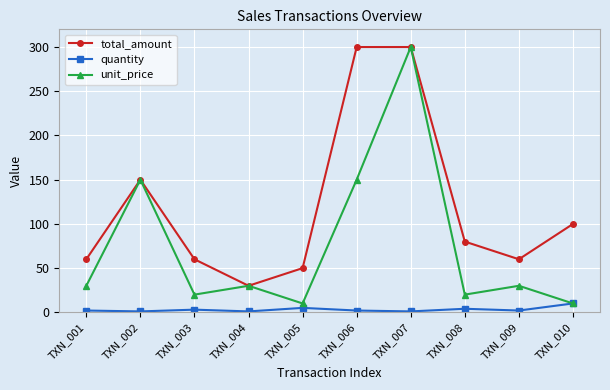

Where do quantity and unit_price first cross each other?

TXN_009 and TXN_010